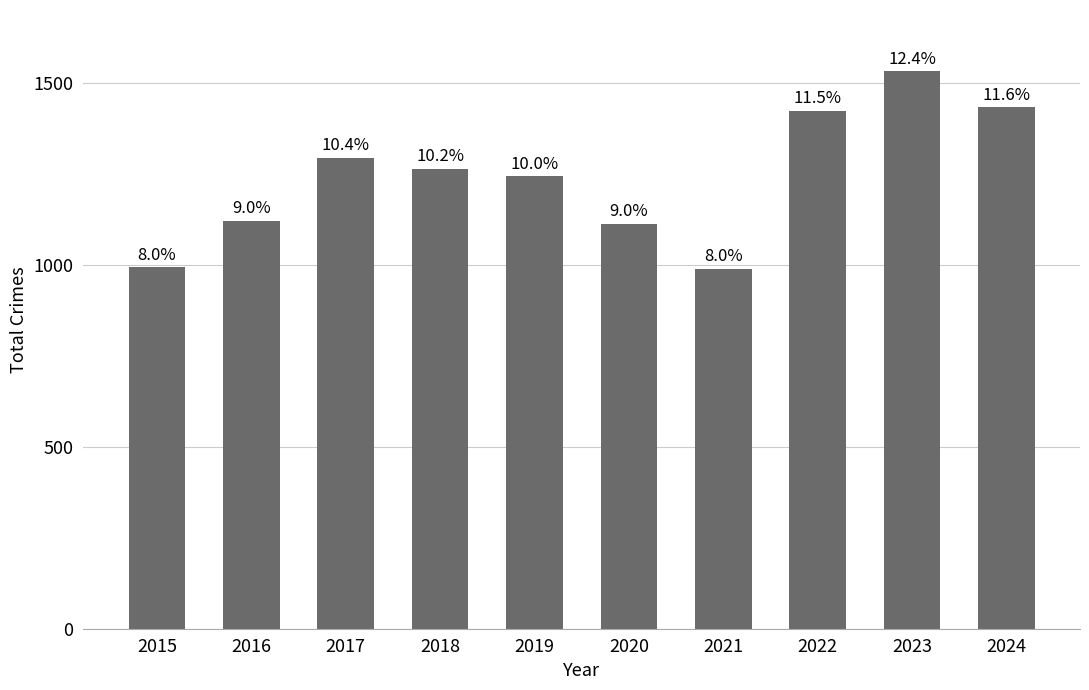

What is the approximate value at 2019?

1243